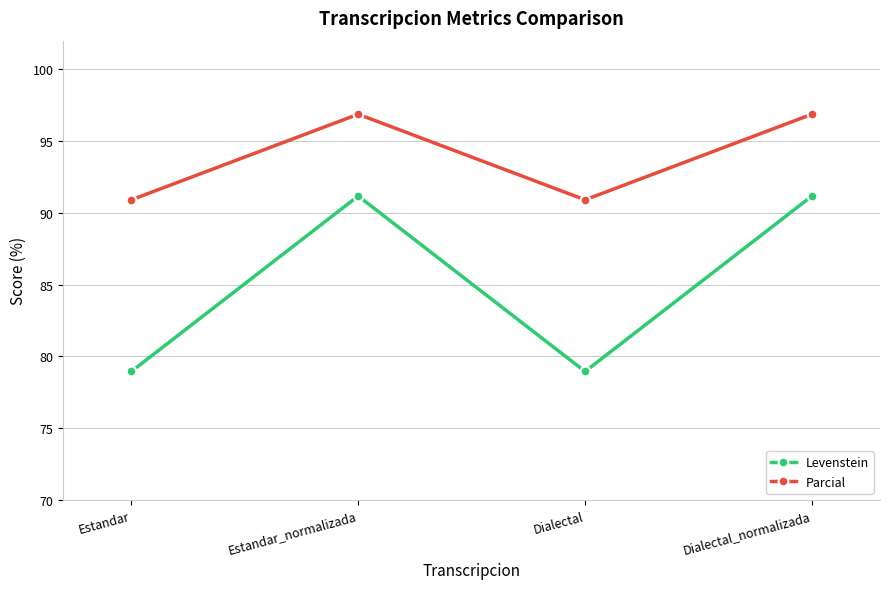

Count the number of data series in this chart.

2